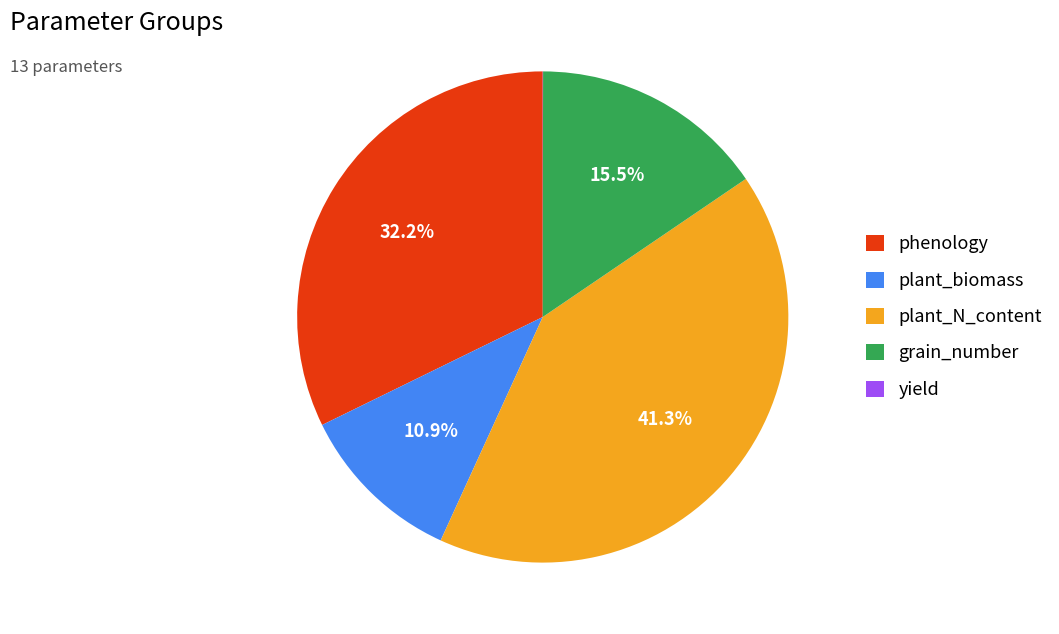

Is there a majority slice in this chart?

No